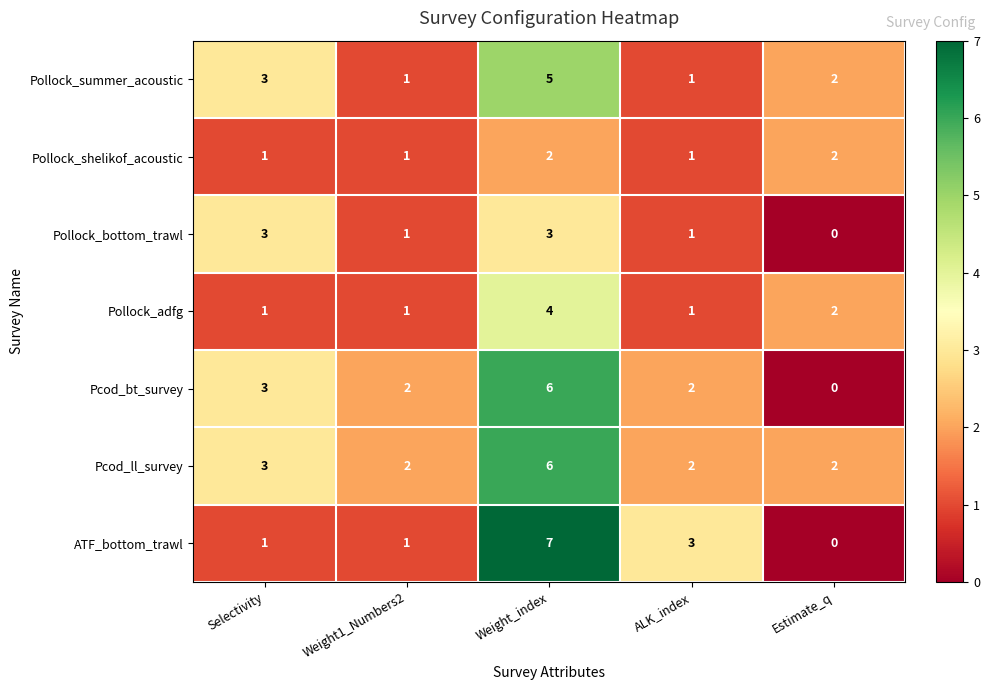

What is the total value across all series at Weight1_Numbers2?

9